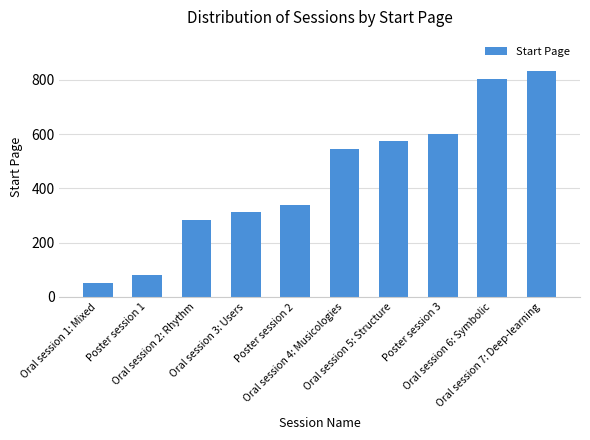

Reading left to right, extract all data points from this chart.

Oral session 1: Mixed=51	Poster session 1=81	Oral session 2: Rhythm=283	Oral session 3: Users=313	Poster session 2=337	Oral session 4: Musicologies=545	Oral session 5: Structure=575	Poster session 3=599	Oral session 6: Symbolic=803	Oral session 7: Deep-learning=833